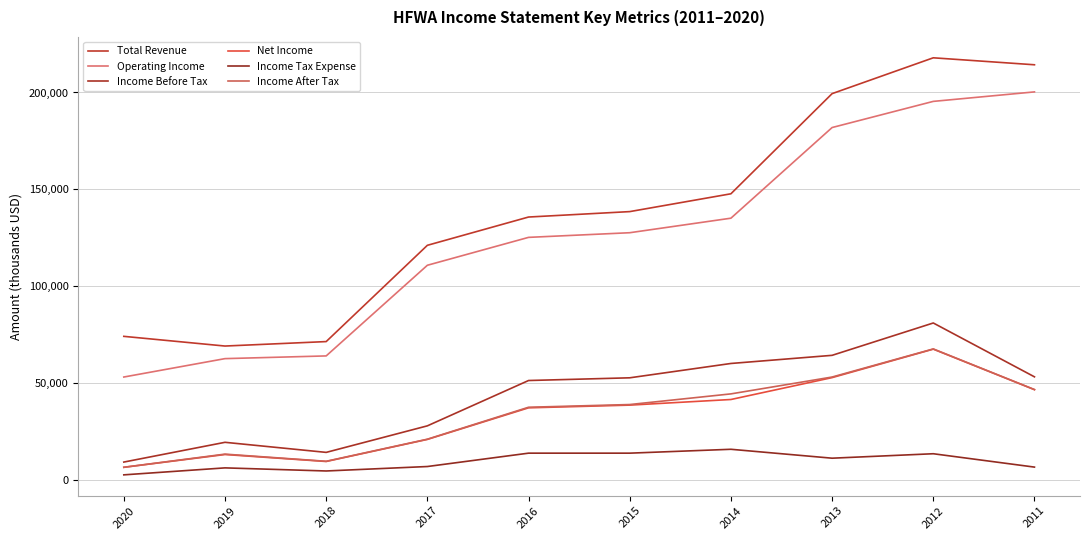

What is the difference between the second highest and second lowest values in the Total Revenue series?

142900